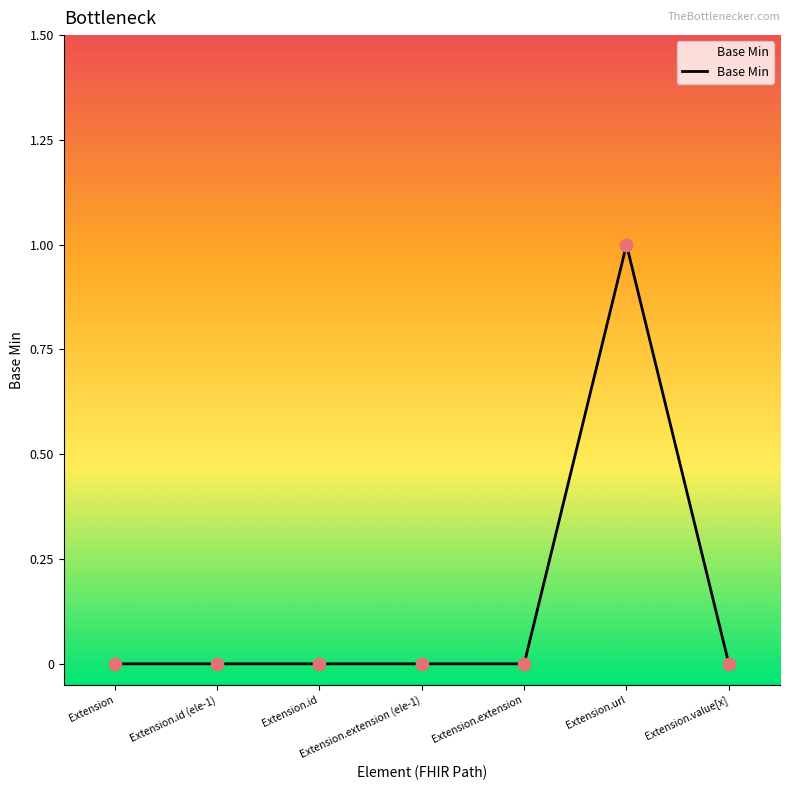

What position from the right is Extension.extension (ele-1)?

4